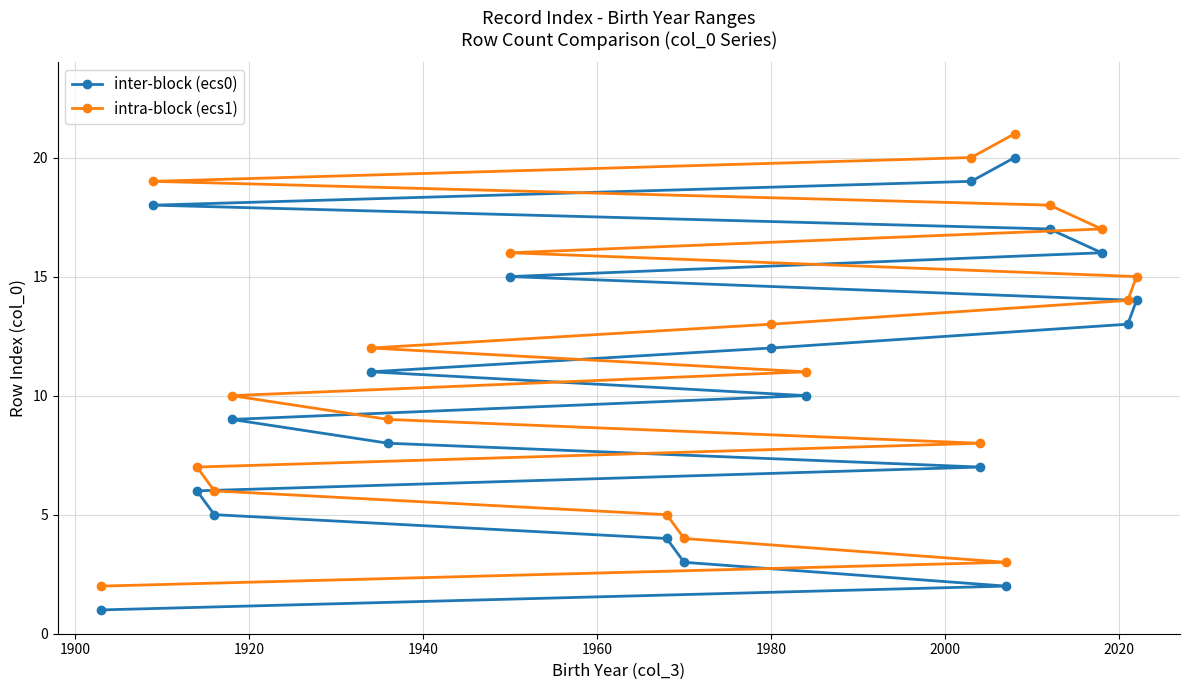

How many lines are shown in the chart?

2